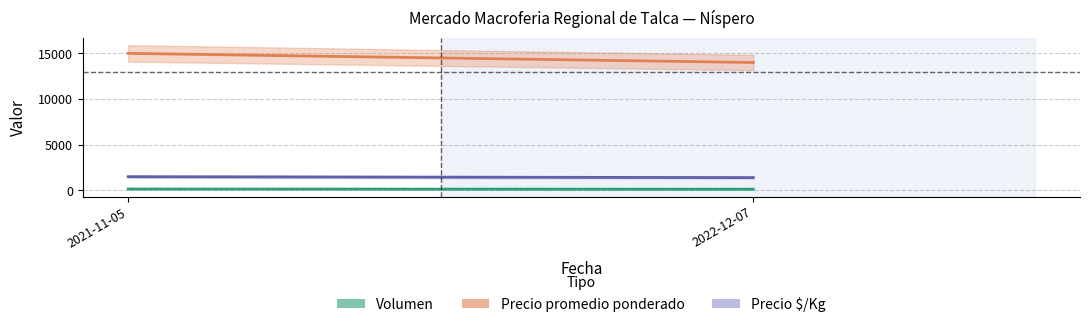

What are all the series names shown in the legend?

Volumen, Precio promedio ponderado, Precio $/Kg